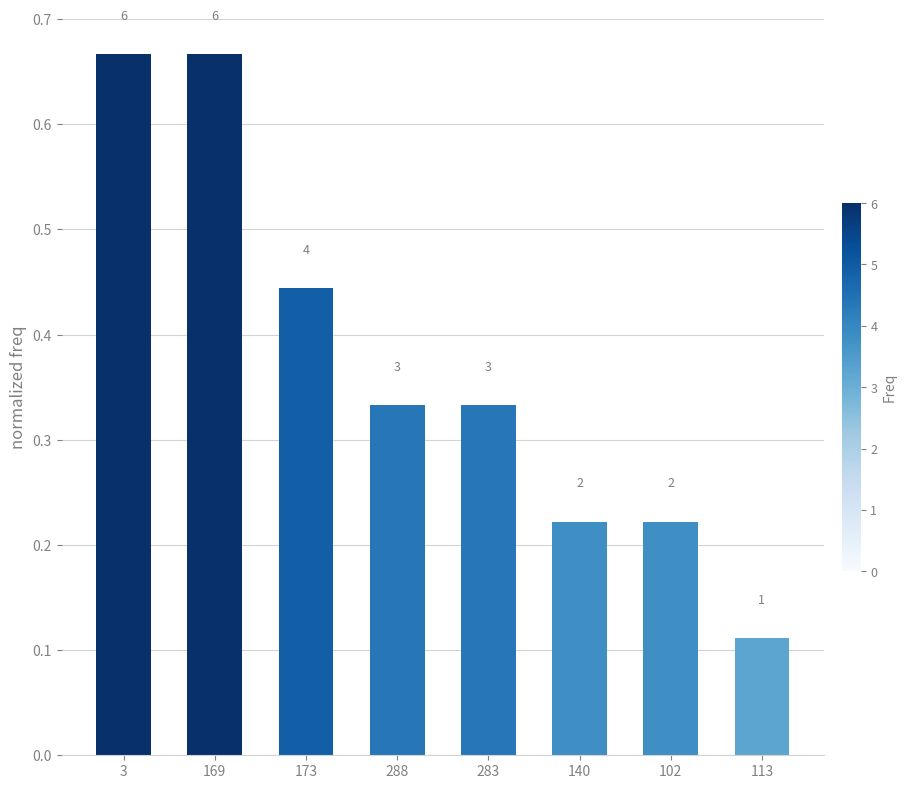

What is the difference between the maximum and minimum values?

0.6